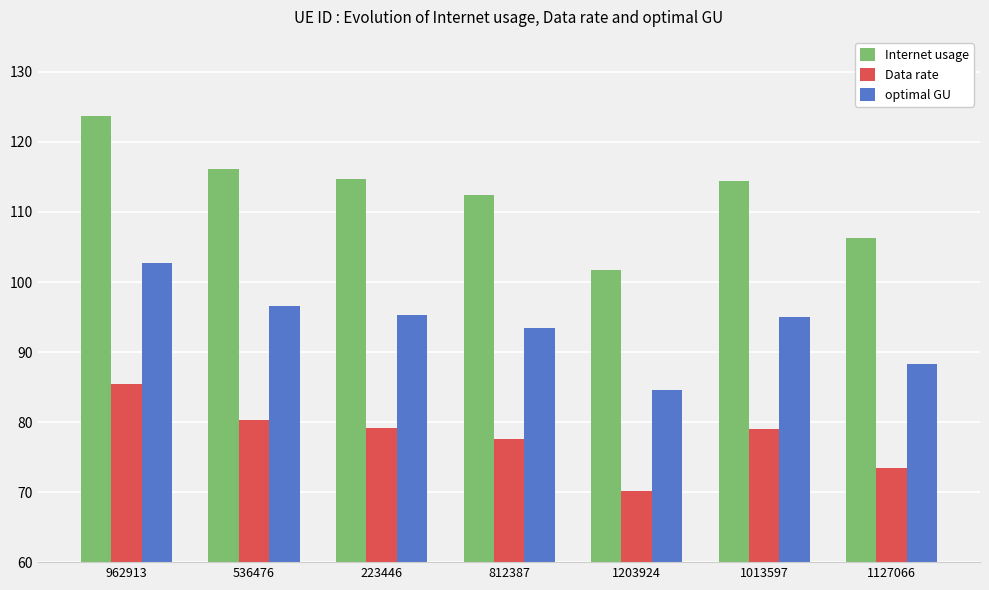

Which series changed the most between 1013597 and 1127066?

Internet usage